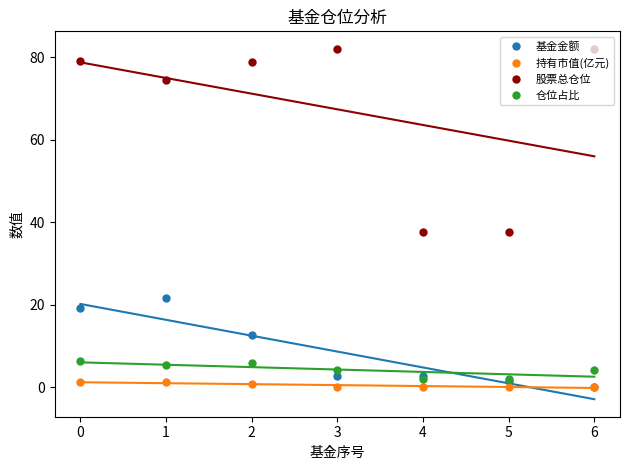

Is the value of 持有市值(亿元) at 2 greater than the value of 仓位占比 at 1?

No